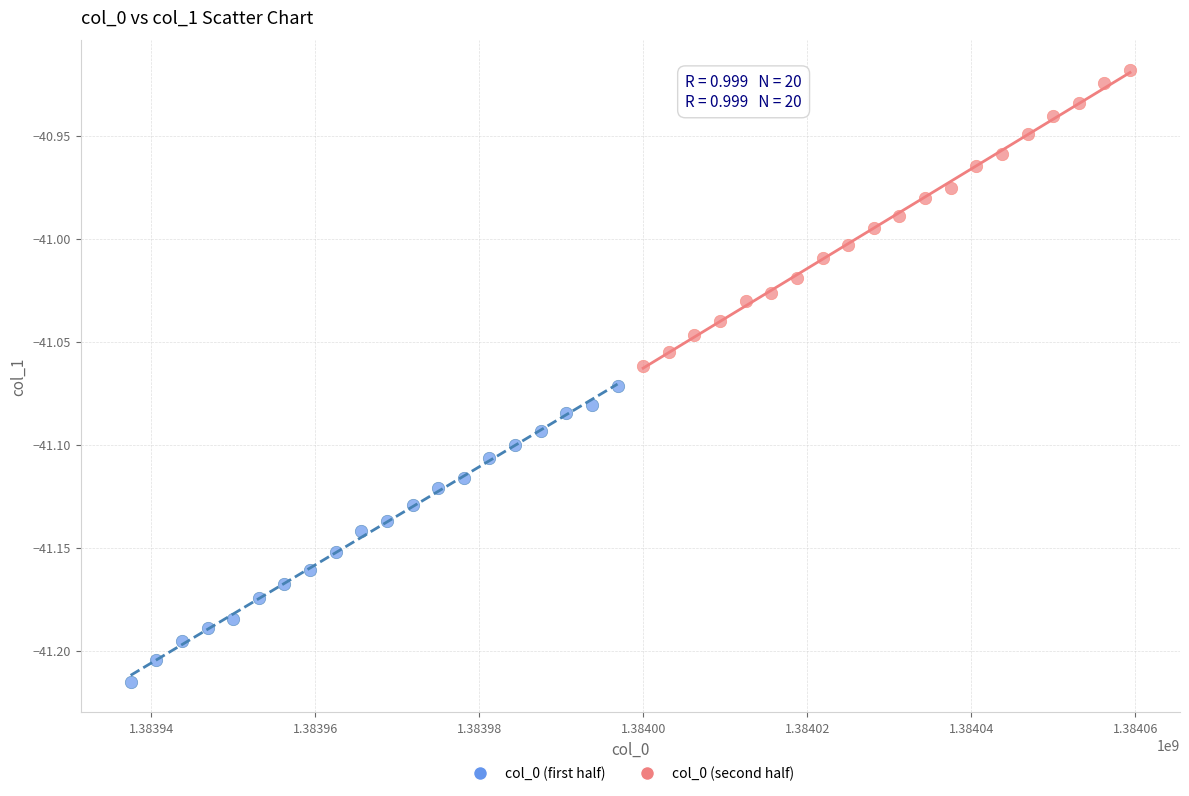

Which series contains the highest Y value?

col_0 (second half)